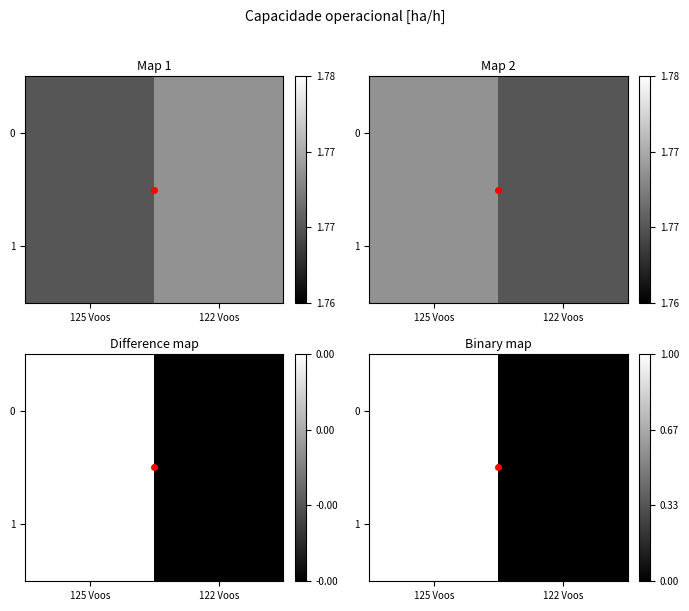

Rank the series by their maximum value, from lowest to highest.

0, 1